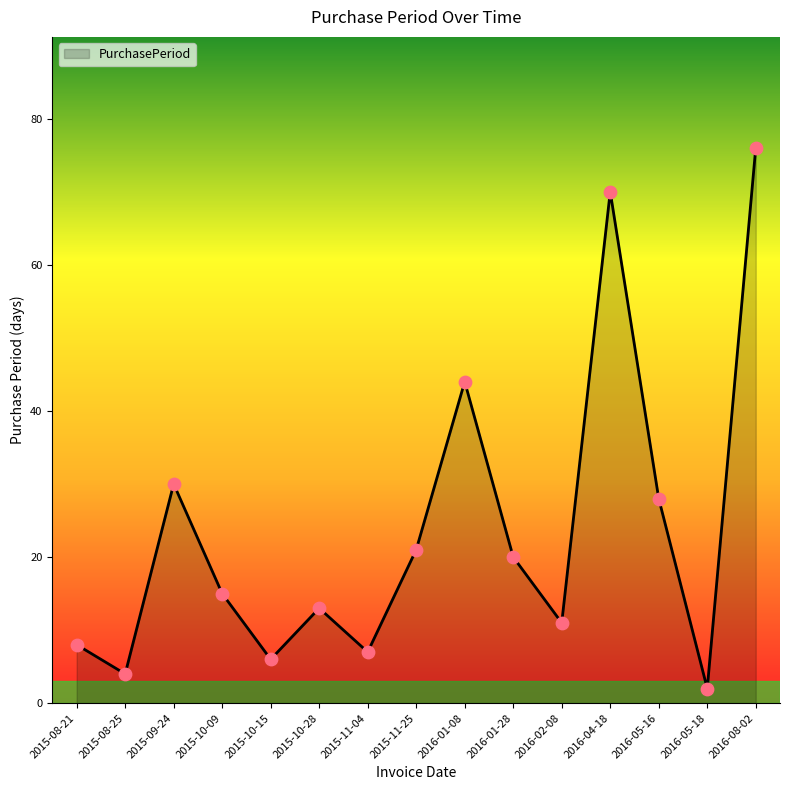

What is the change in value from 2016-01-08 to 2016-04-18?

+26